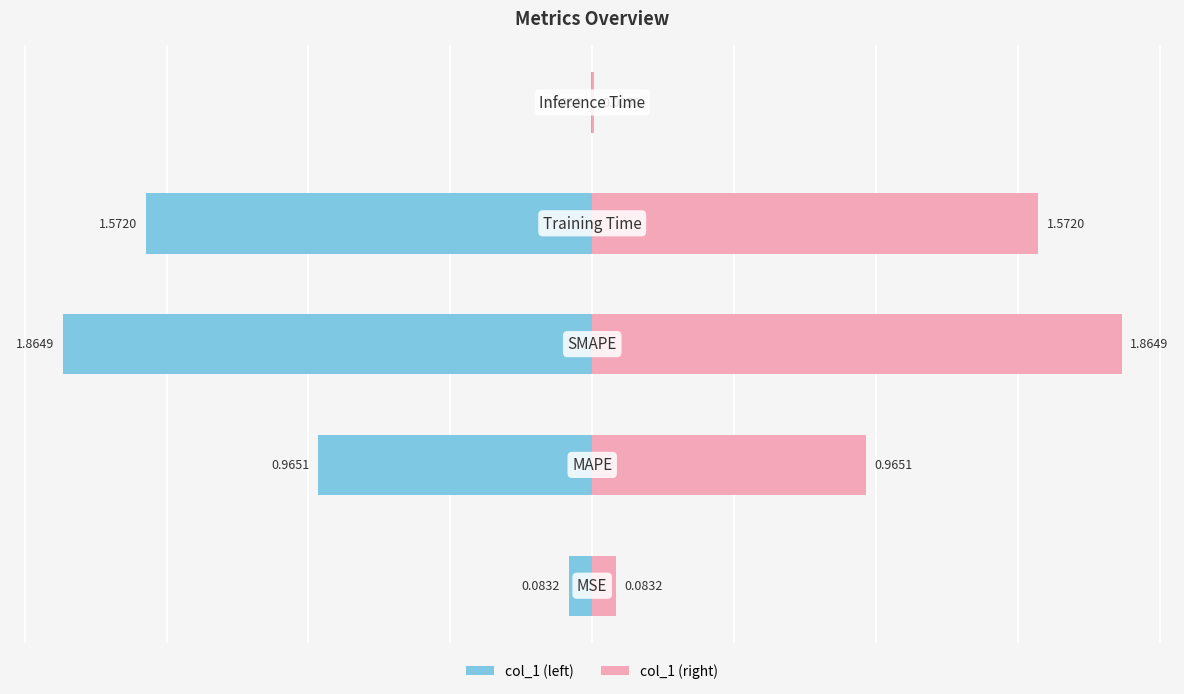

Between Training Time and MAPE, which is larger?

Training Time